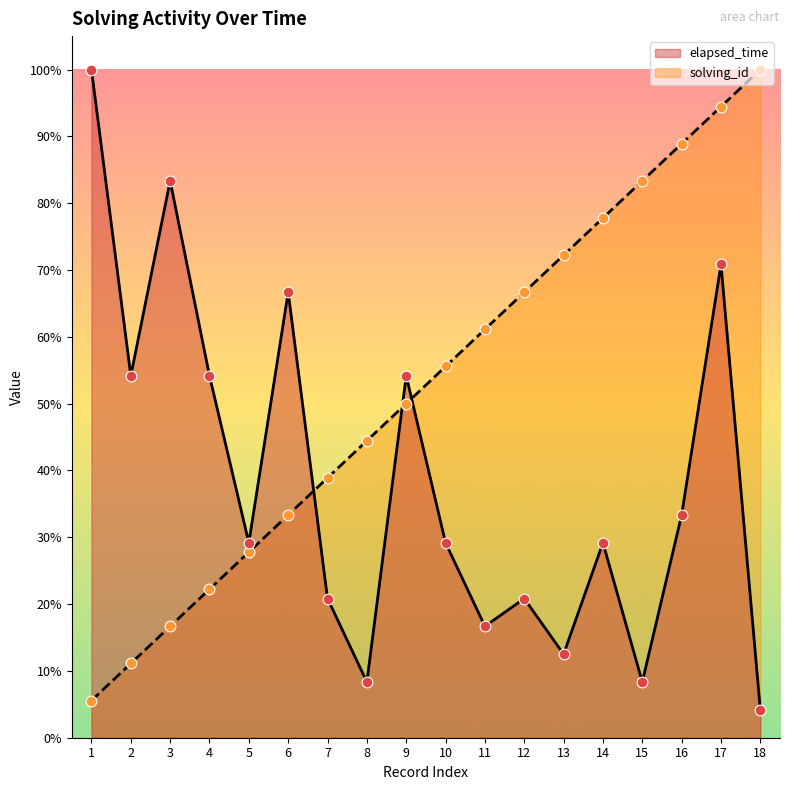

Is the value of solving_id at 17 greater than the value of elapsed_time at 4?

Yes